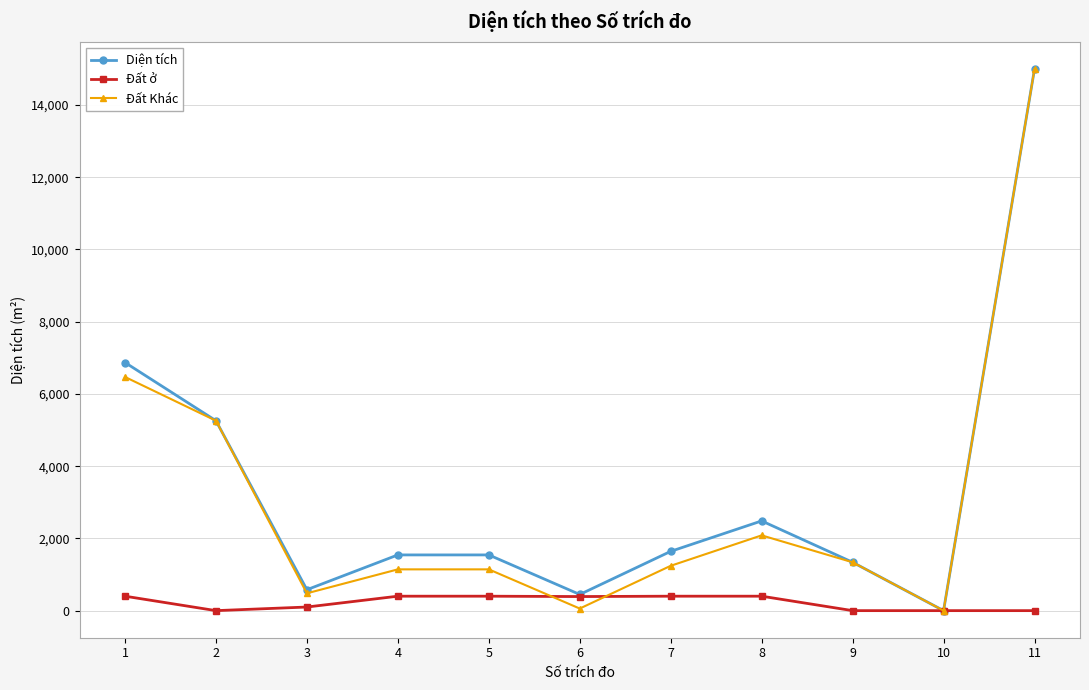

What is the sum of all Diện tích values?

36708.6